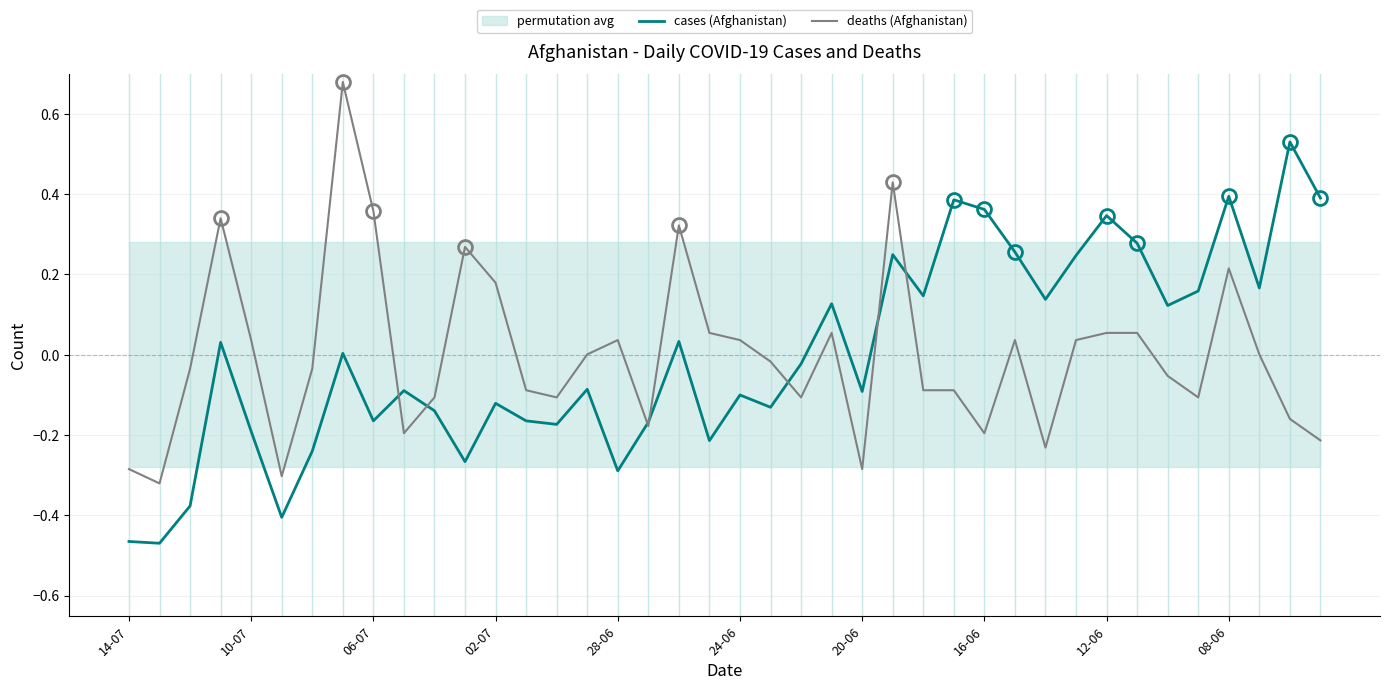

Reading left to right, what are all the values shown in this chart?

cases (Afghanistan): -0.5	-0.5	-0.4	0.0	-0.2	-0.4	-0.2	0.0	-0.2	-0.1	-0.1	-0.3	-0.1	-0.2	-0.2	-0.1	-0.3	-0.2	0.0	-0.2	-0.1	-0.1	-0.0	0.1	-0.1	0.2	0.1	0.4	0.4	0.3	0.1	0.2	0.3	0.3	0.1	0.2	0.4	0.2	0.5	0.4
deaths (Afghanistan): -0.3	-0.3	-0.0	0.3	0.0	-0.3	-0.0	0.7	0.4	-0.2	-0.1	0.3	0.2	-0.1	-0.1	0.0	0.0	-0.2	0.3	0.1	0.0	-0.0	-0.1	0.1	-0.3	0.4	-0.1	-0.1	-0.2	0.0	-0.2	0.0	0.1	0.1	-0.1	-0.1	0.2	0.0	-0.2	-0.2